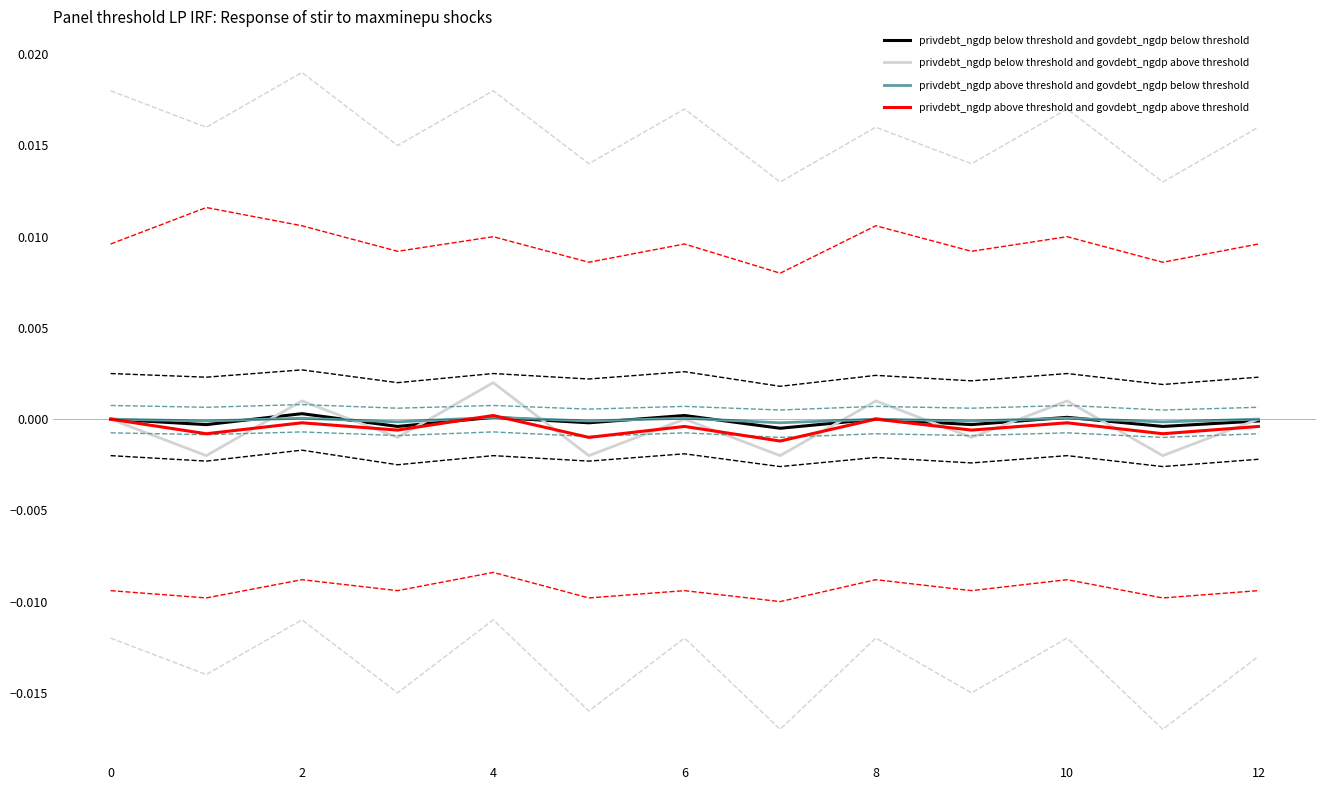

After their last crossing, which series has the higher values: privdebt_ngdp below threshold and govdebt_ngdp above threshold or privdebt_ngdp below threshold and govdebt_ngdp below threshold?

privdebt_ngdp below threshold and govdebt_ngdp above threshold